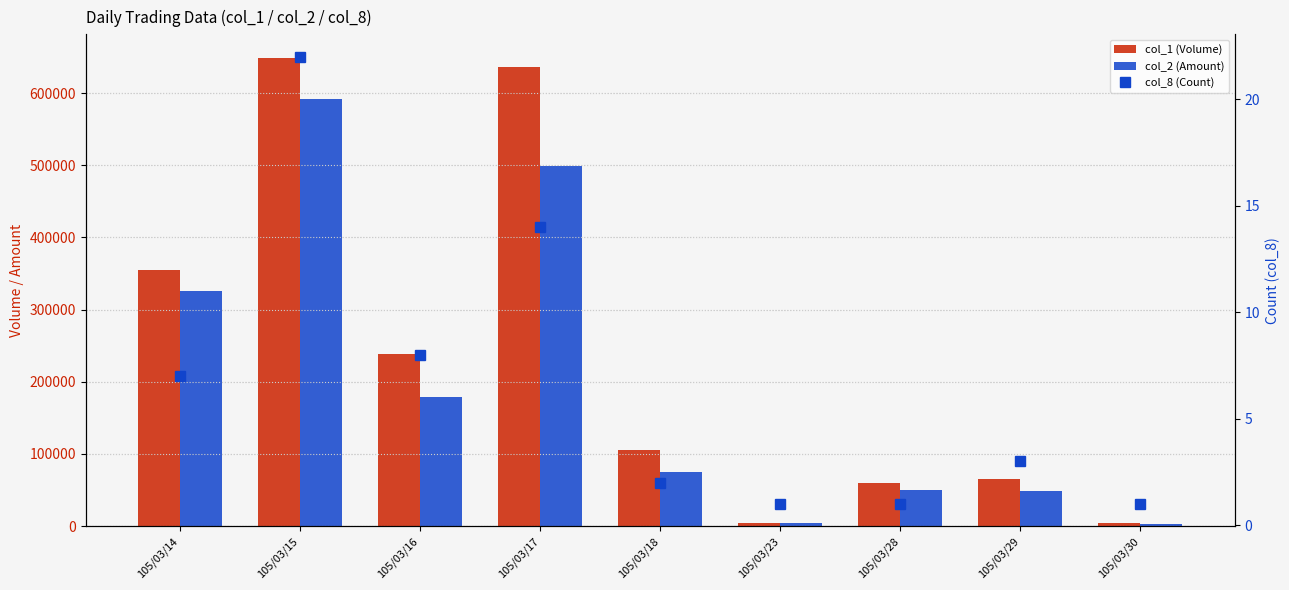

At which label is col_8 (Count) closest to 11?

105/03/16